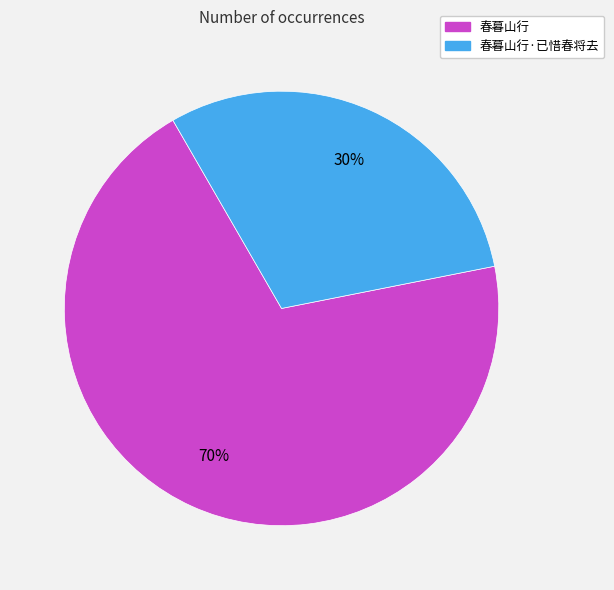

Is 春暮山行·已惜春将去 the majority of the pie?

No